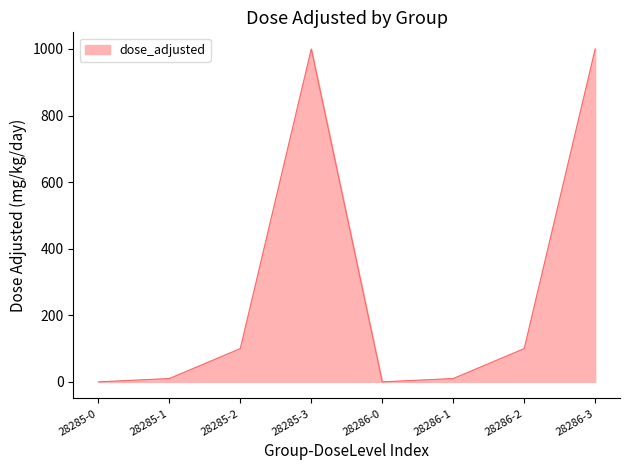

What is the maximum value shown in the chart?

1000